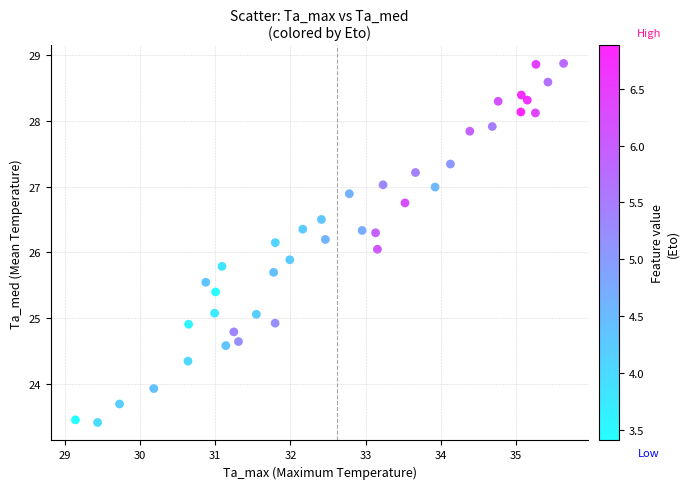

What is the range of Y values (max minus min)?

5.5